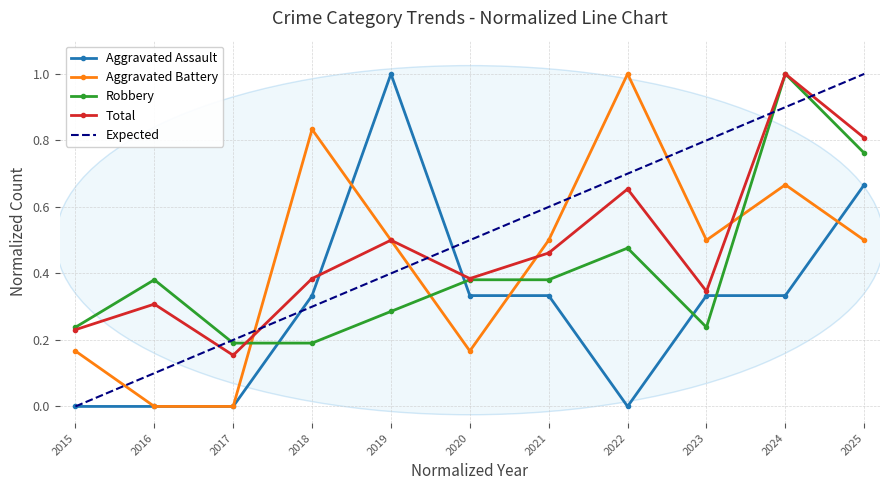

What is the total value across all series at 2024?

3.0